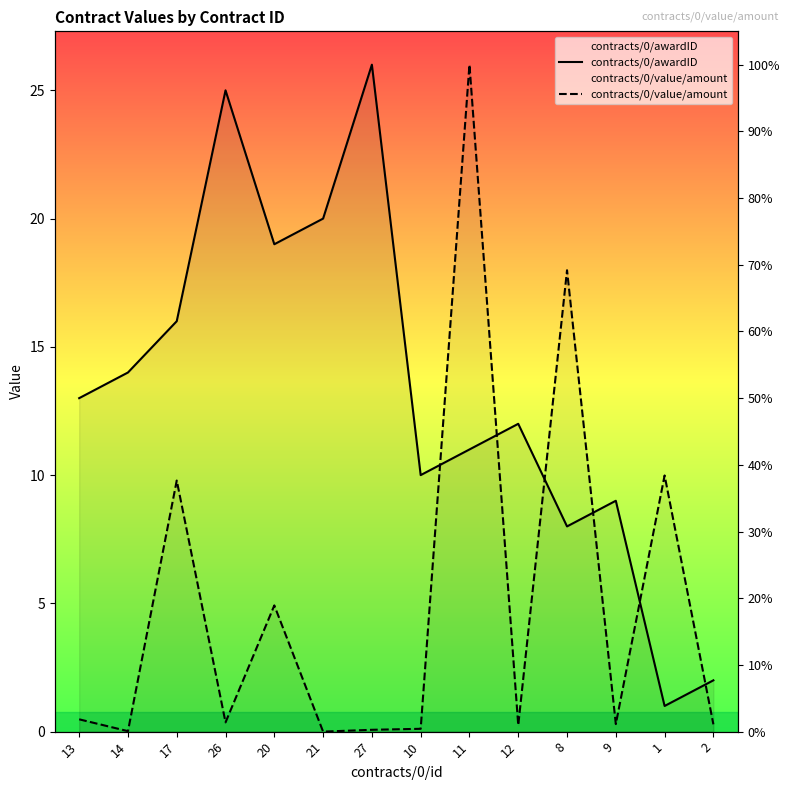

The contracts/0/awardID series shows 7.2 at 20. True or false?

False